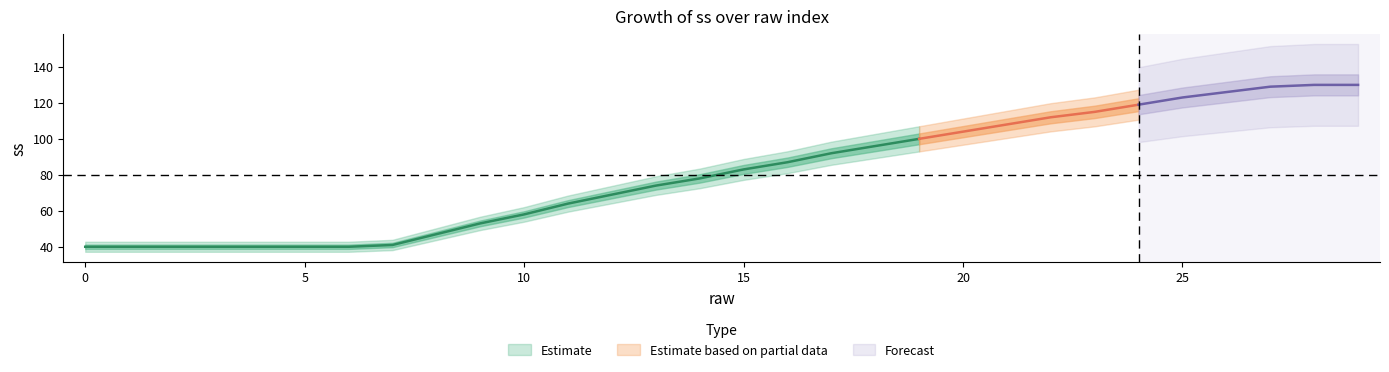

What is the difference between the values at 13 and 19?

26